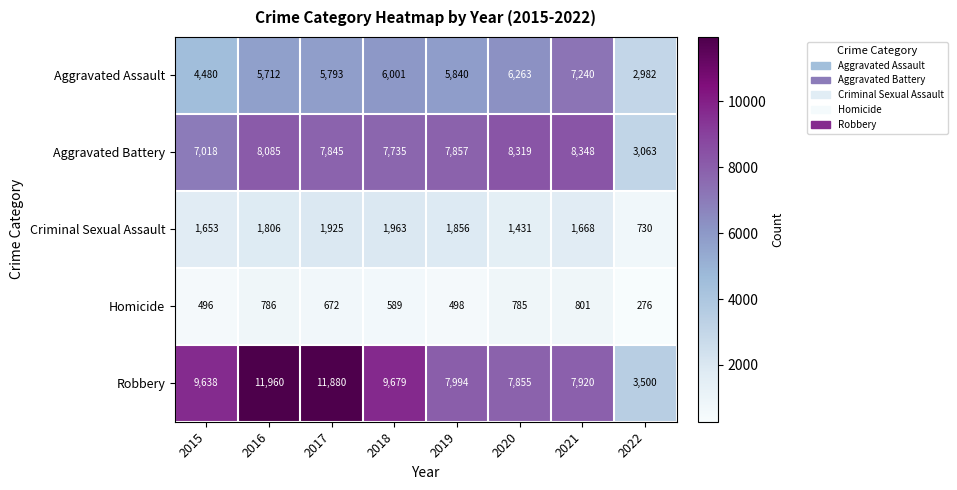

List the series in order of their peak value, lowest first.

Homicide, Criminal Sexual Assault, Aggravated Assault, Aggravated Battery, Robbery